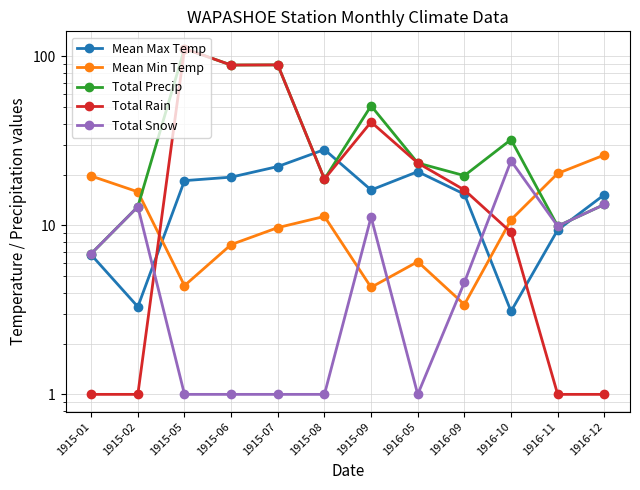

Is it true that Mean Min Temp equals 18.2 at 1916-10?

False